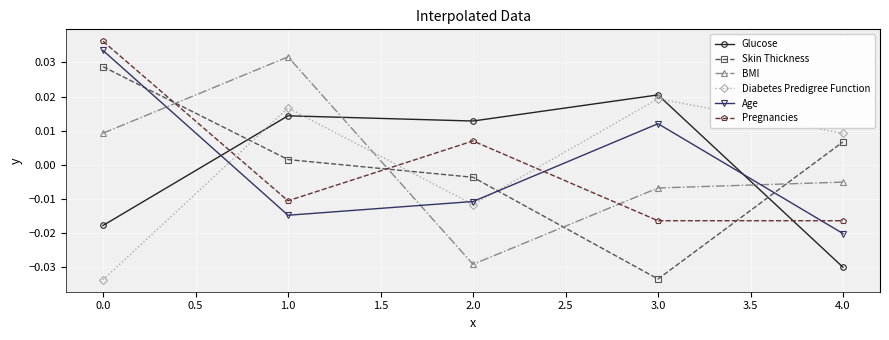

Where is Diabetes Predigree Function nearest to the value 0?

4.0